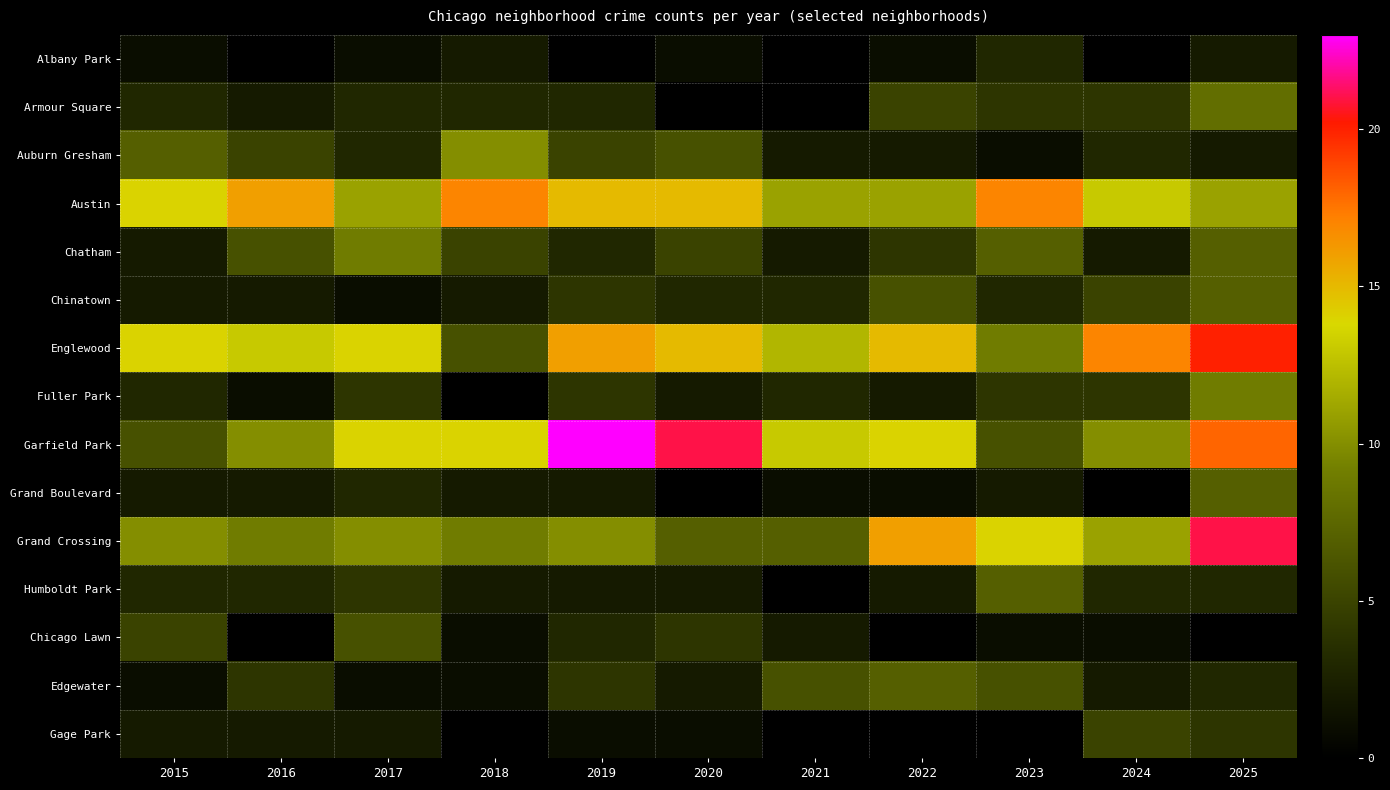

How many categories are shown in the chart?

11